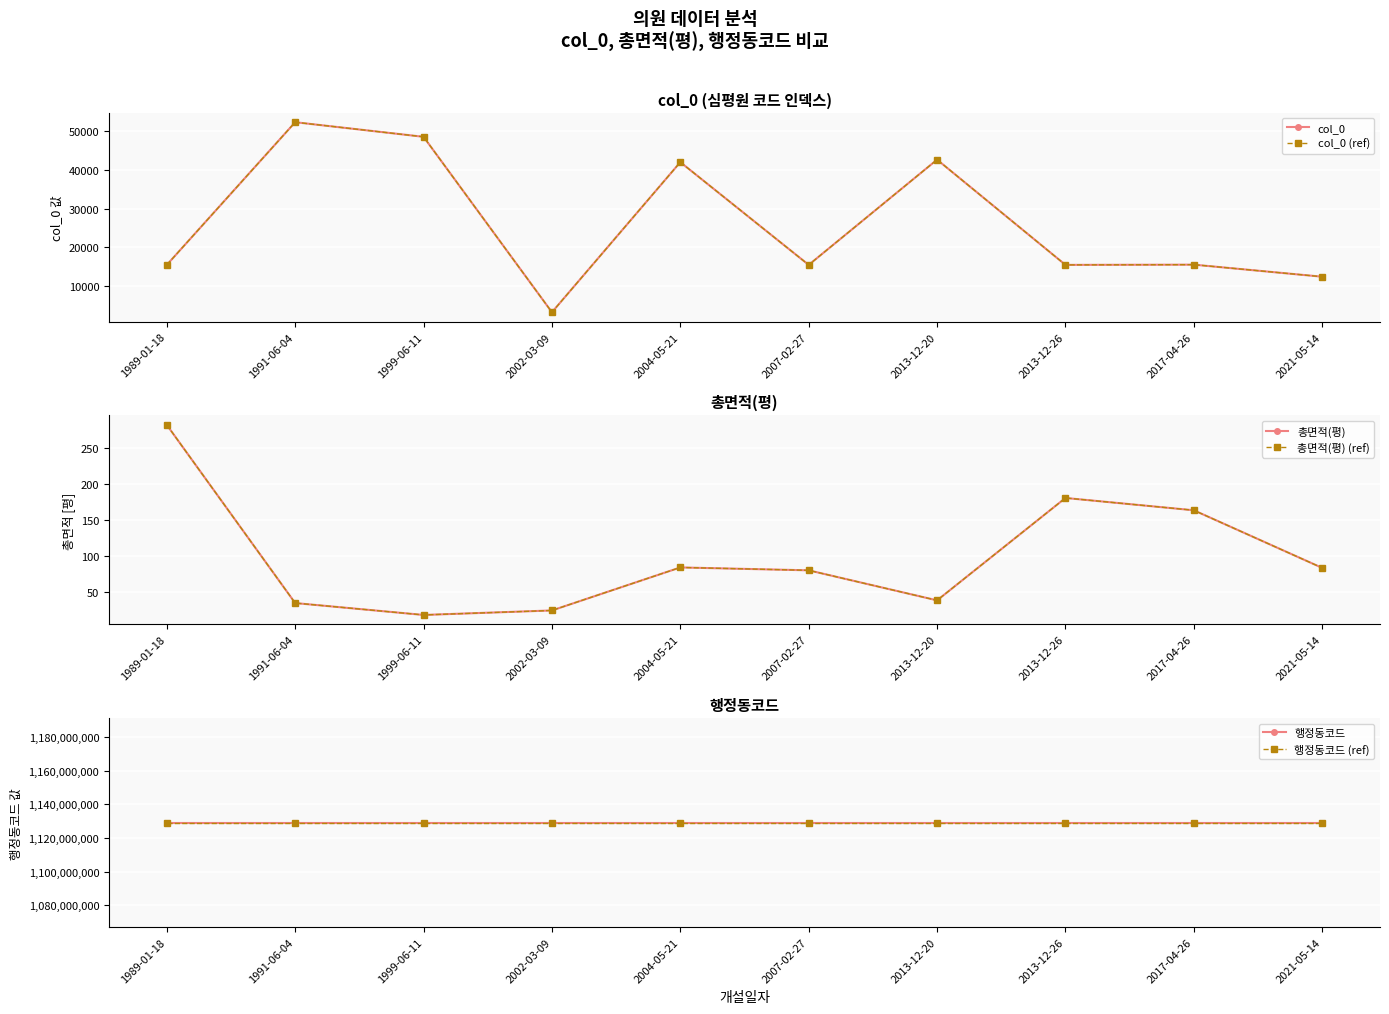

At which label does 행정동코드 (ref) reach its peak?

1989-01-18